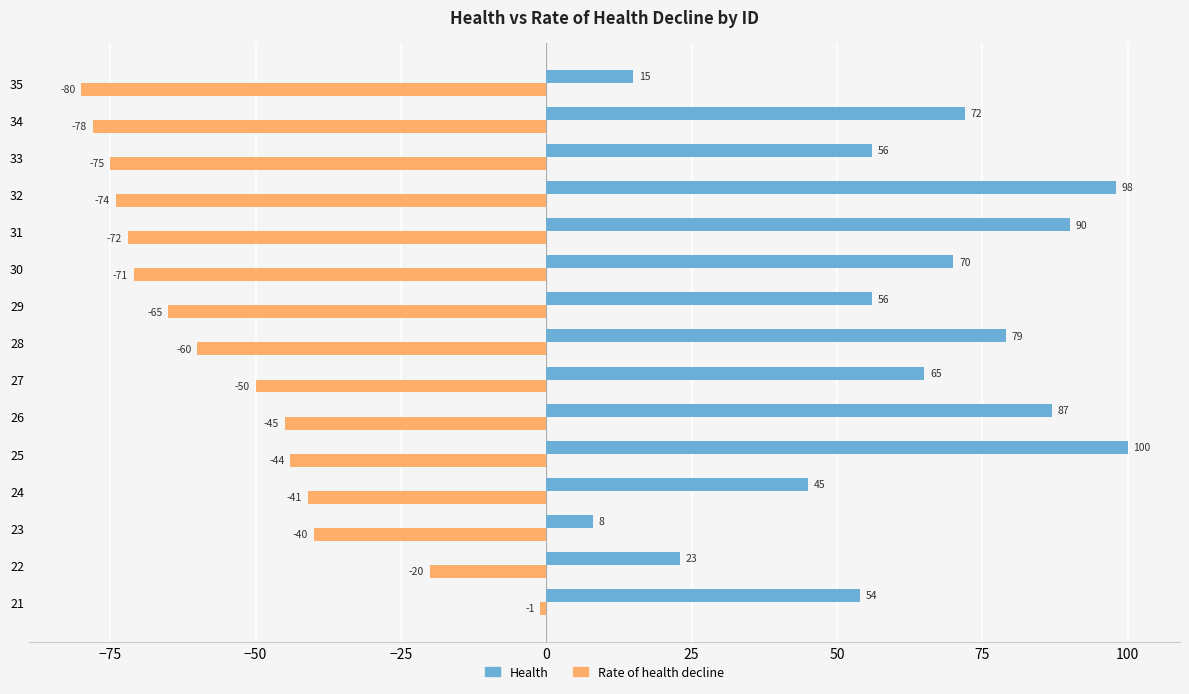

Is it true that Rate of health decline equals -28 at 25?

False